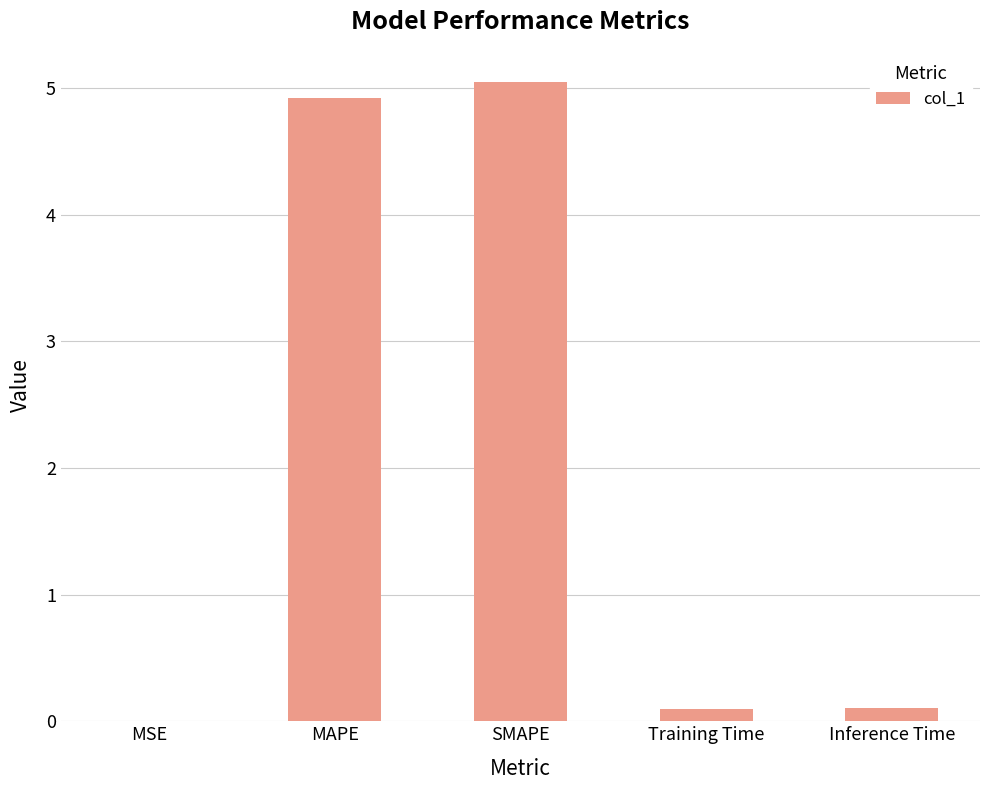

Which category has the highest value across all series?

SMAPE